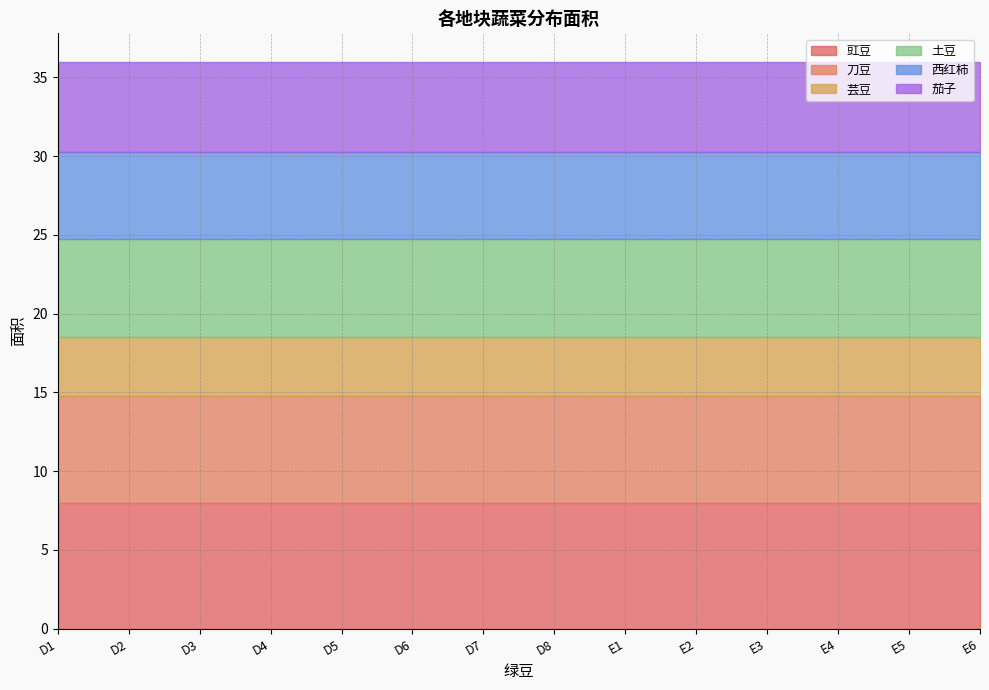

Where is 刀豆 nearest to the value 6?

D1